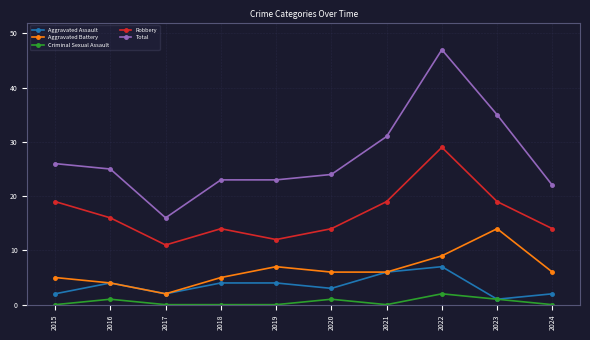

Which category has the highest value in the Total series?

2022